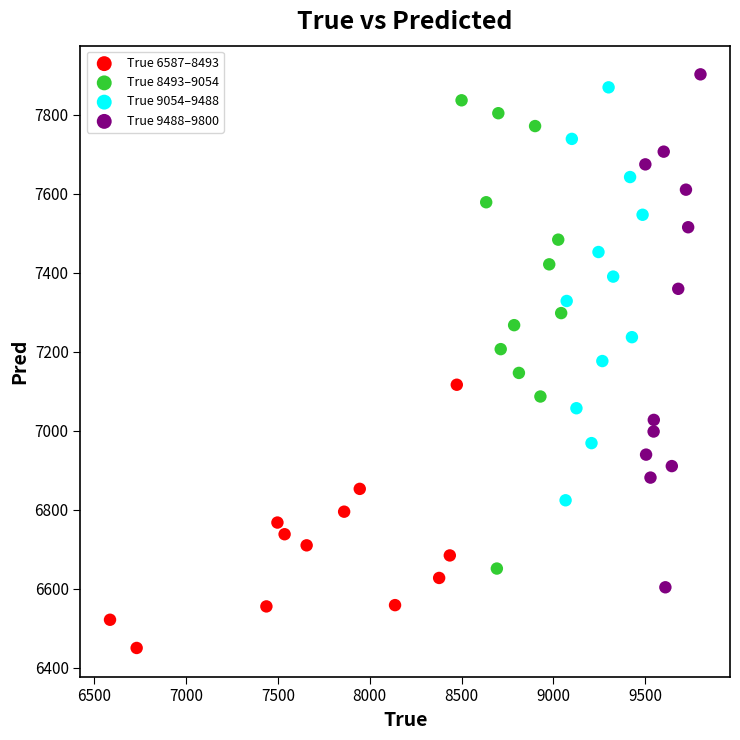

Which series has the largest Y range (max minus min)?

True 9488–9800